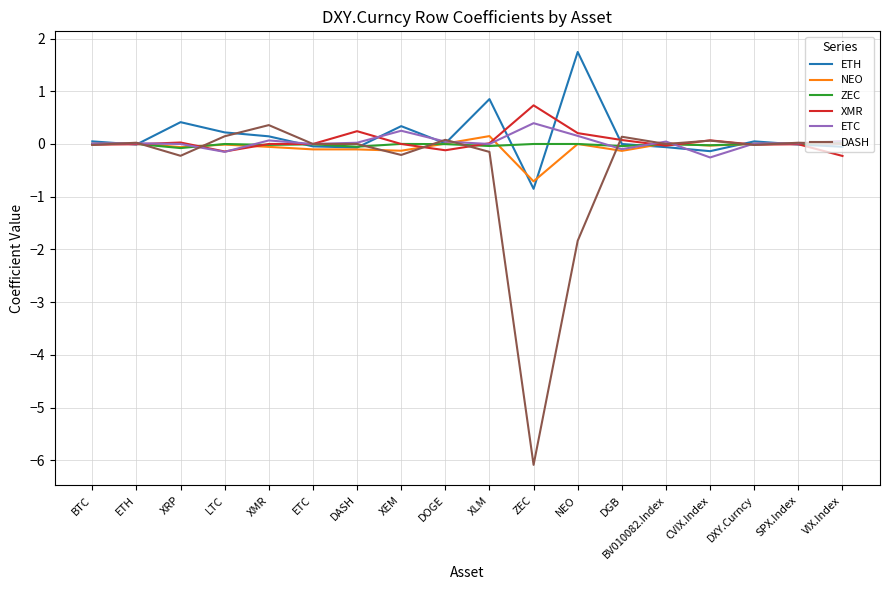

At which label does DASH reach its peak?

XMR